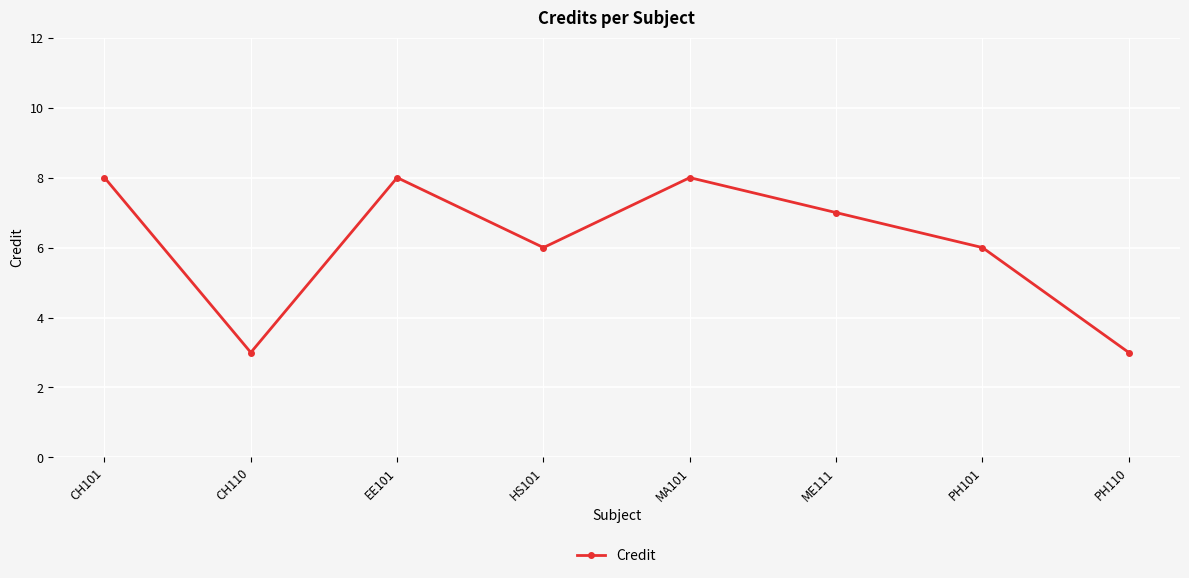

How many data points are less than 7?

4